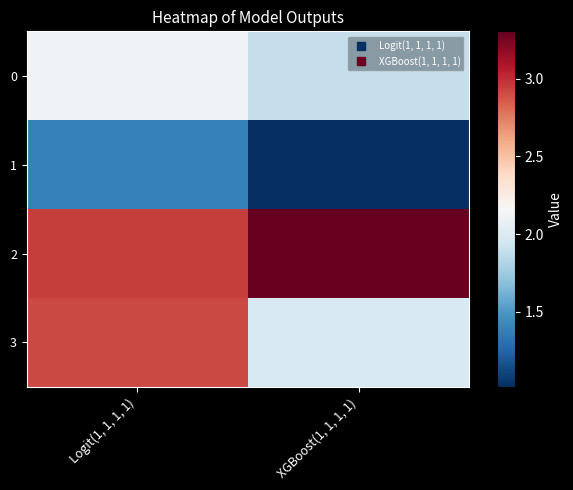

Which series has the largest range (max minus min)?

3